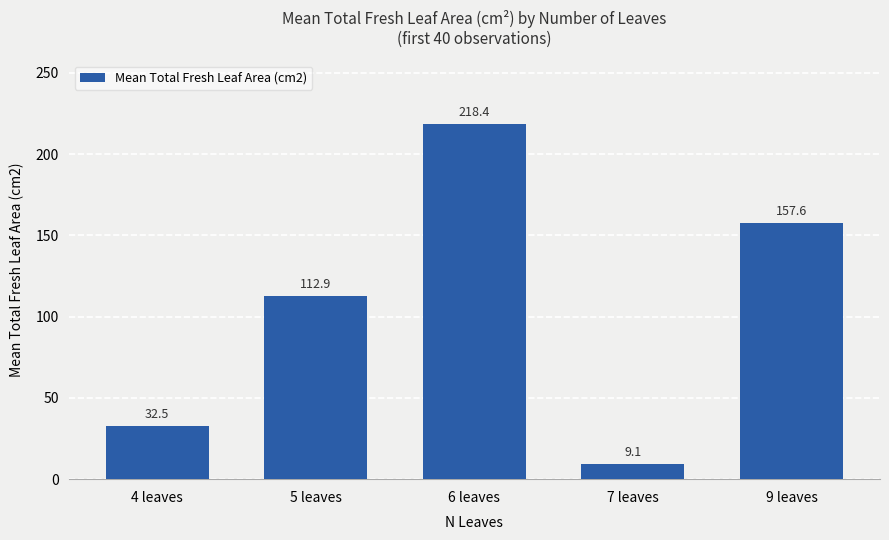

What is the change in value from 5 leaves to 9 leaves?

+44.7